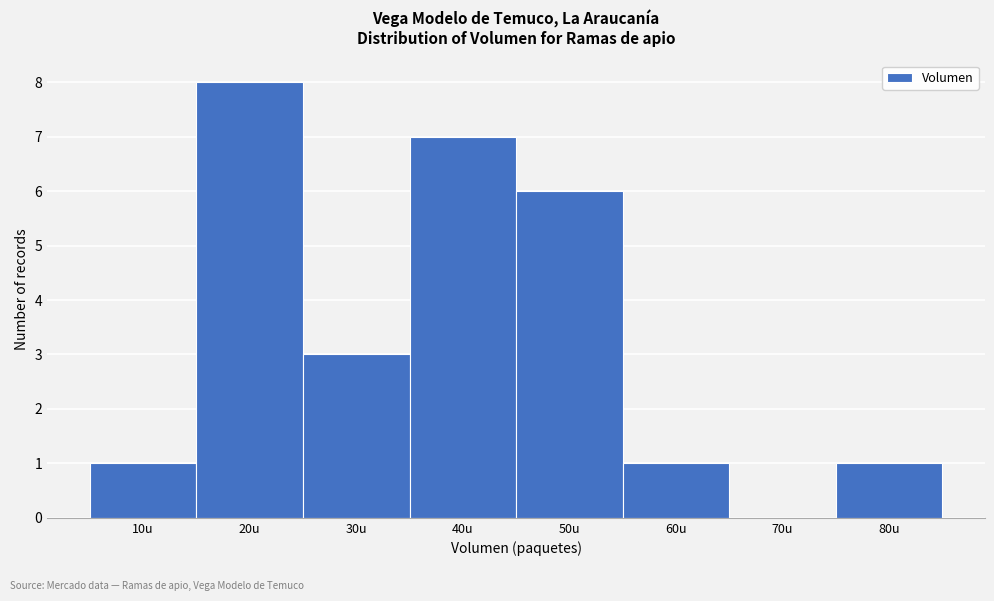

Reading left to right, extract all data points from this chart.

10u=1	20u=8	30u=3	40u=7	50u=6	60u=1	70u=0	80u=1